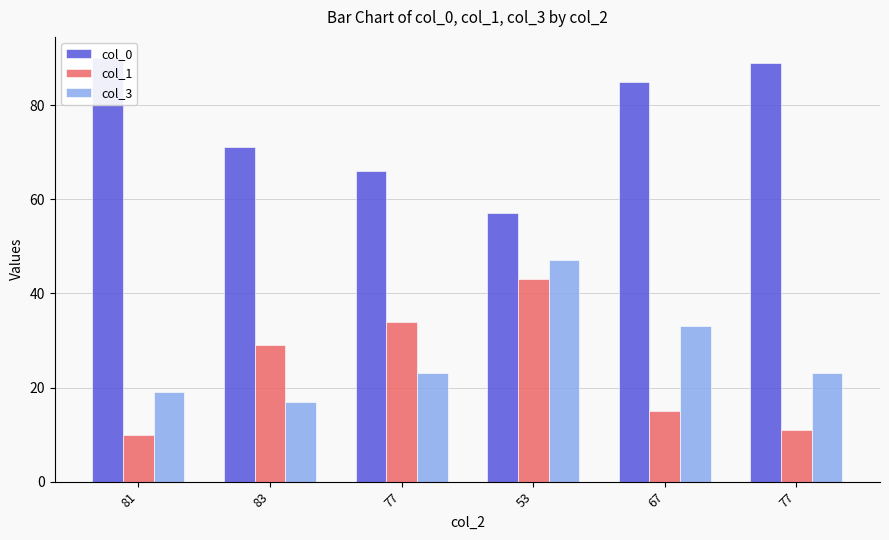

At which category is the sum across all series the highest?

53